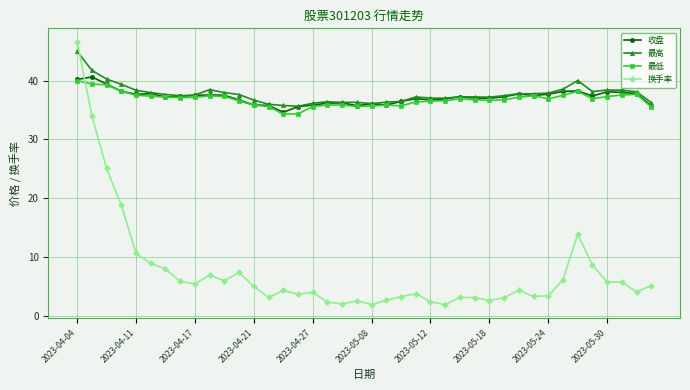

True or false: 最高 has more than 0 interior local peaks.

True